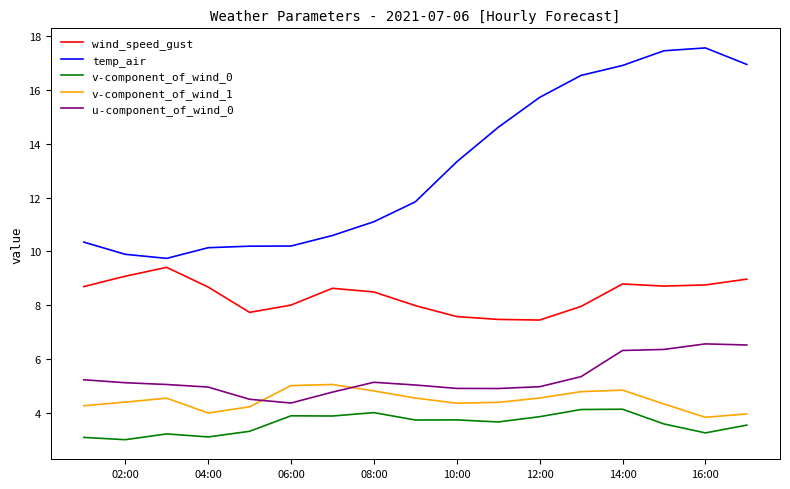

Rank the series by their maximum value, from lowest to highest.

v-component_of_wind_0, v-component_of_wind_1, u-component_of_wind_0, wind_speed_gust, temp_air